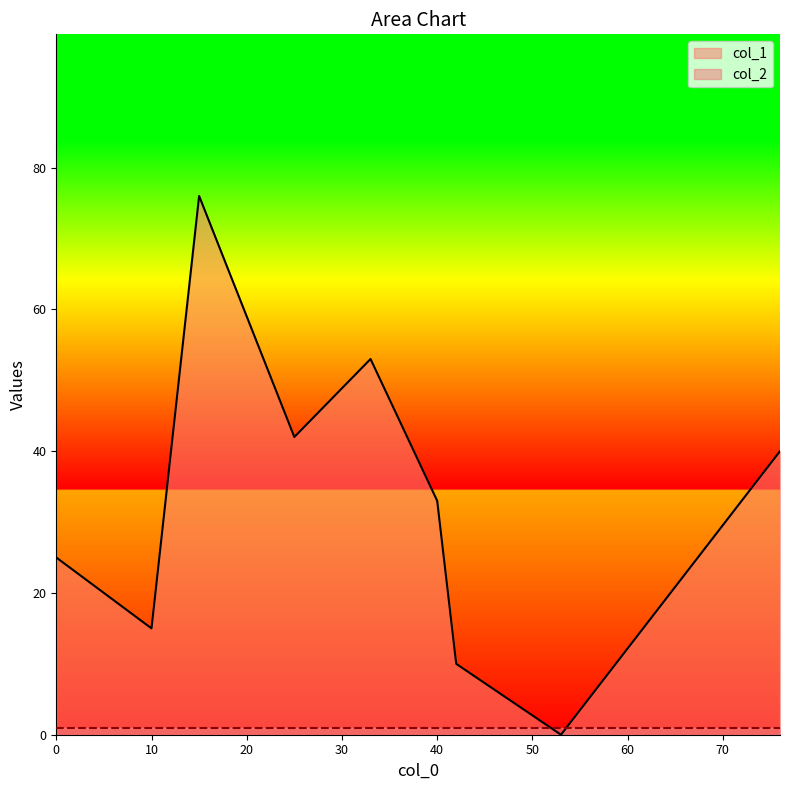

Which series ends up on top after the final intersection of col_2 and col_1?

col_1